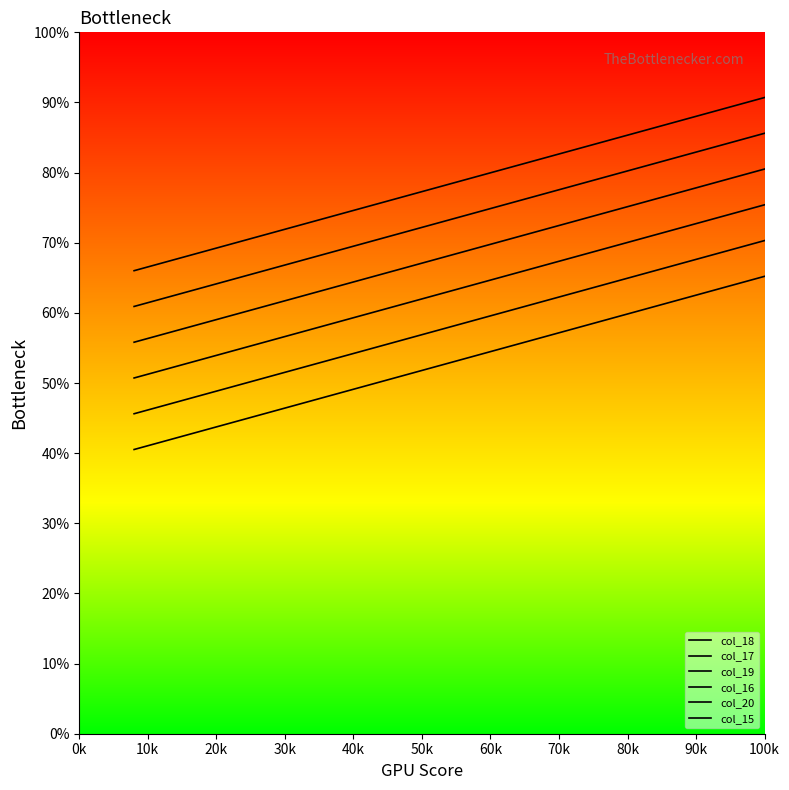

What is the difference between the second highest and second lowest values in the col_17 series?

36.0